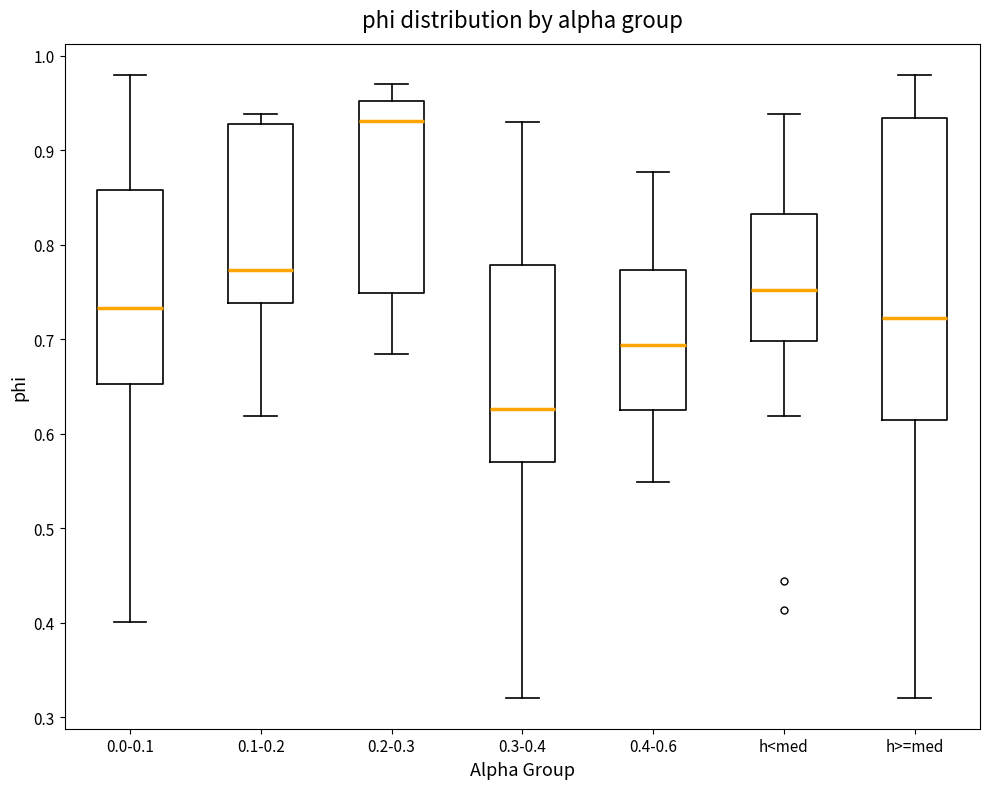

Comparing the boxes themselves (not the whiskers), which one is the tallest?

h>=med